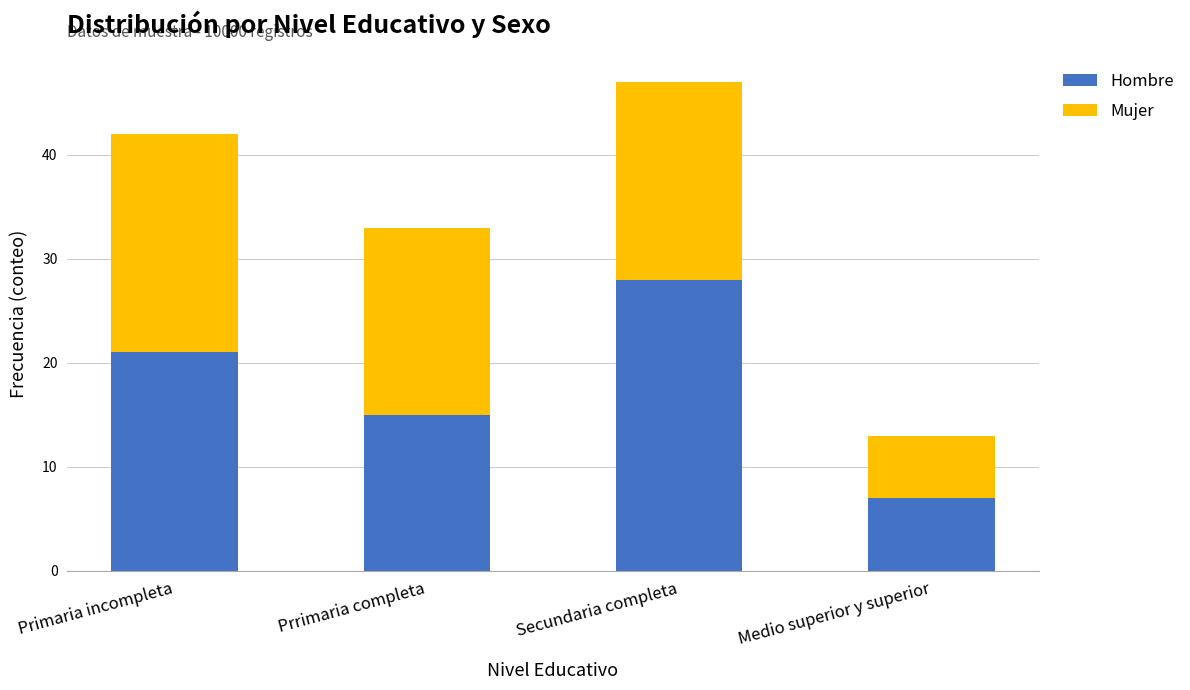

What are all the series names shown in the legend?

Hombre, Mujer